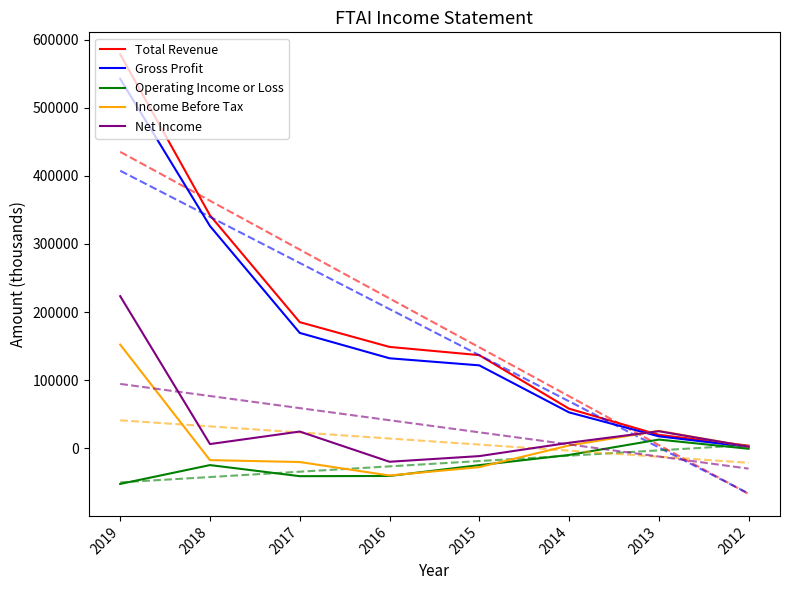

Between 2014 and 2013, which series saw the biggest shift?

Total Revenue